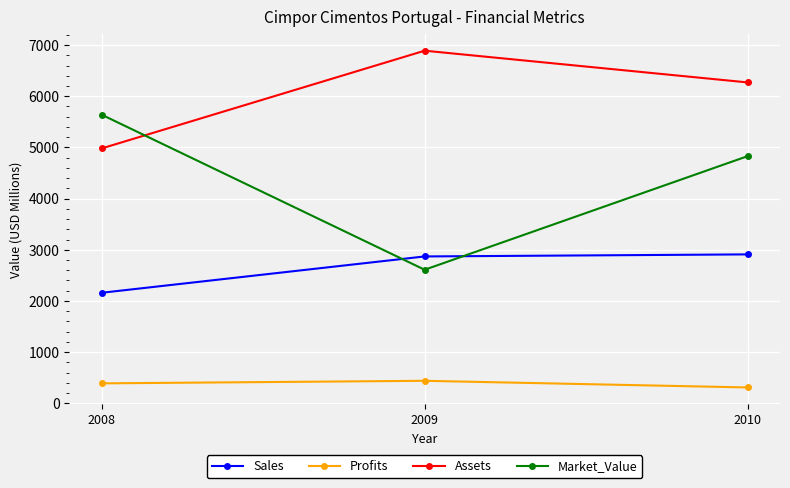

Is the value of Sales at 2009 greater than the value of Assets at 2008?

No